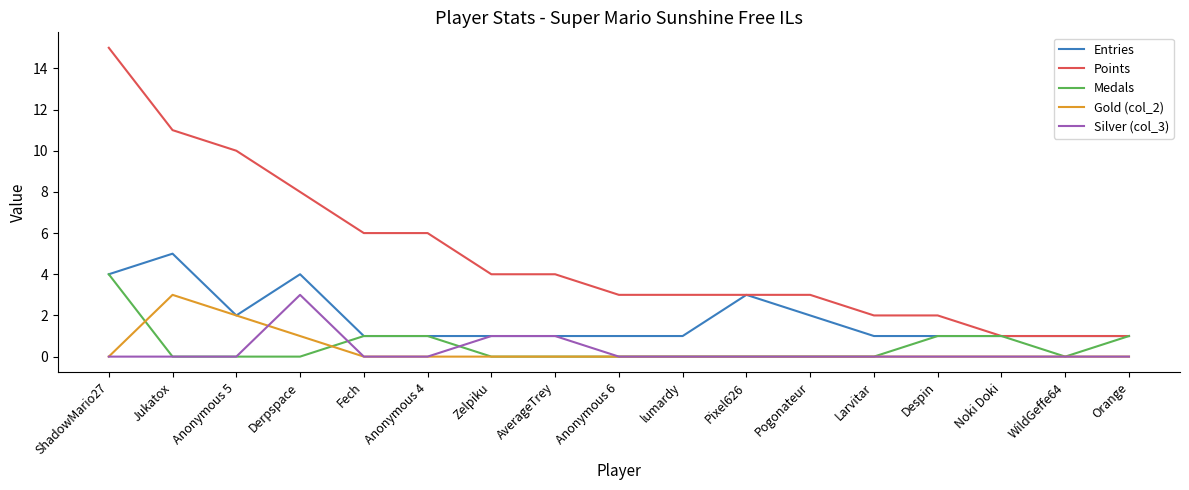

What are all the series names shown in the legend?

Entries, Points, Medals, Gold (col_2), Silver (col_3)